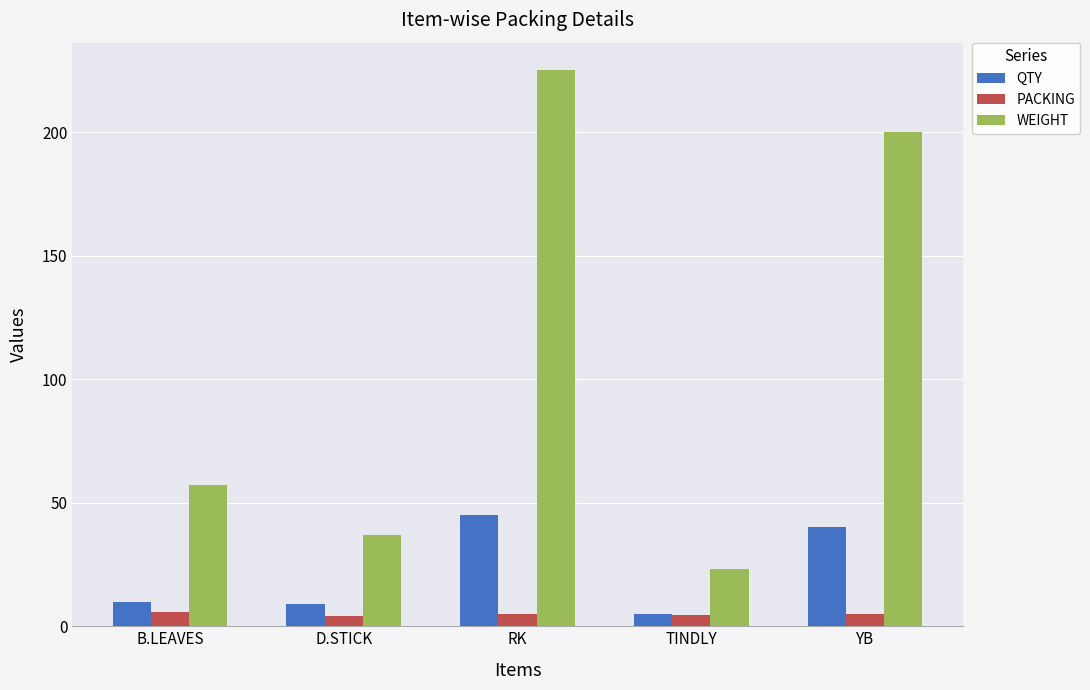

What is the difference between the second highest and minimum values in the QTY series?

35.0